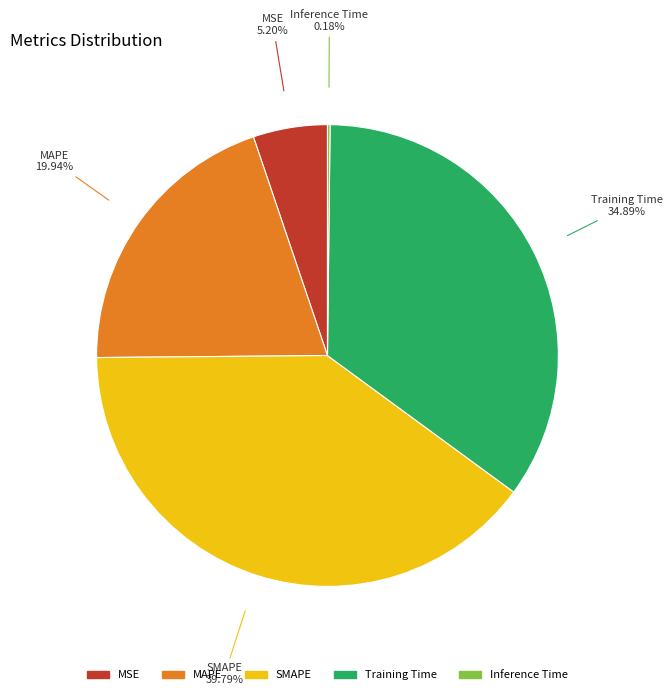

The MAPE slice represents 20% of the pie. True or false?

True